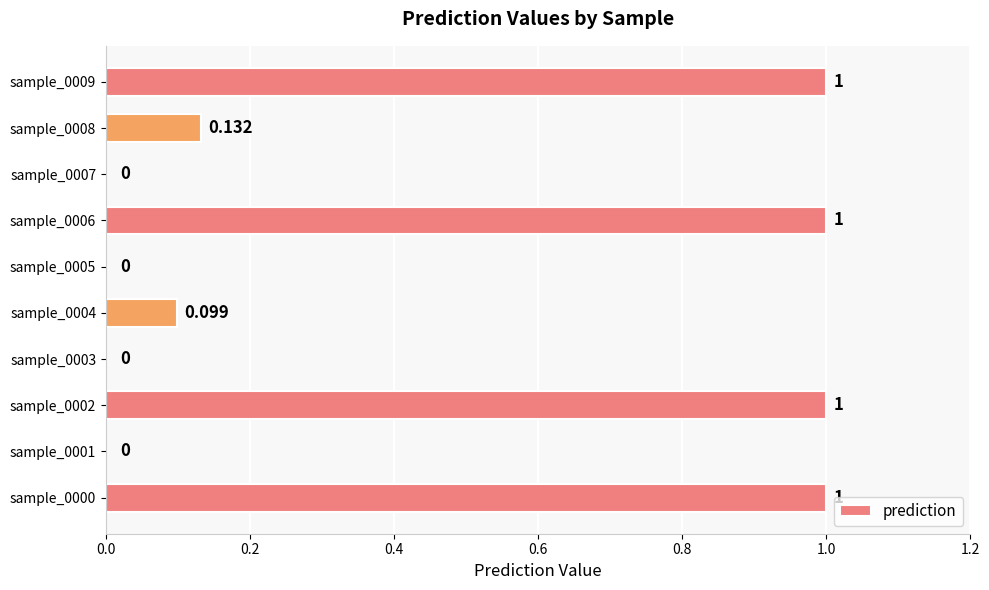

Are the bars horizontal?

Yes